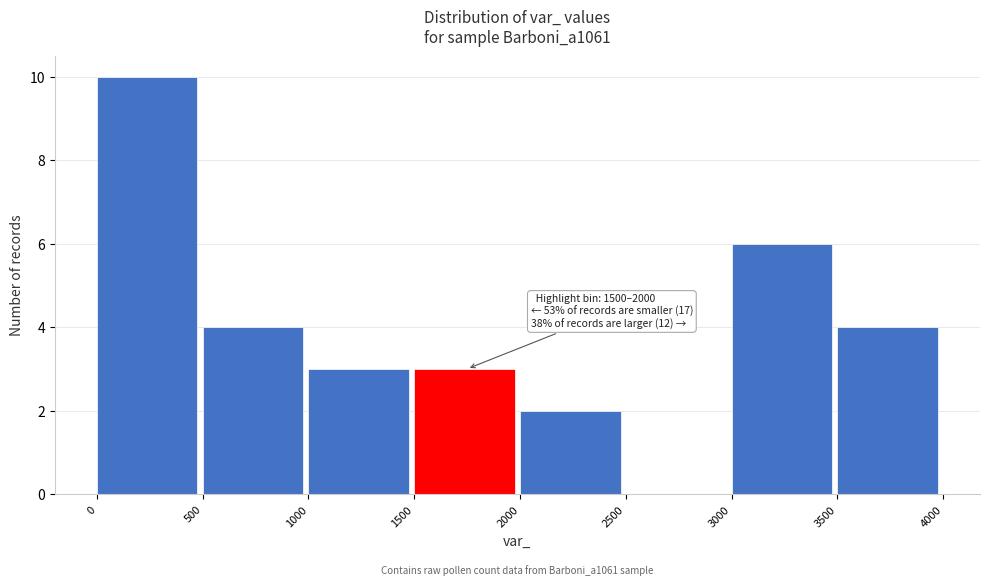

Over which range of the x-axis is the bar tallest?

0 to 500